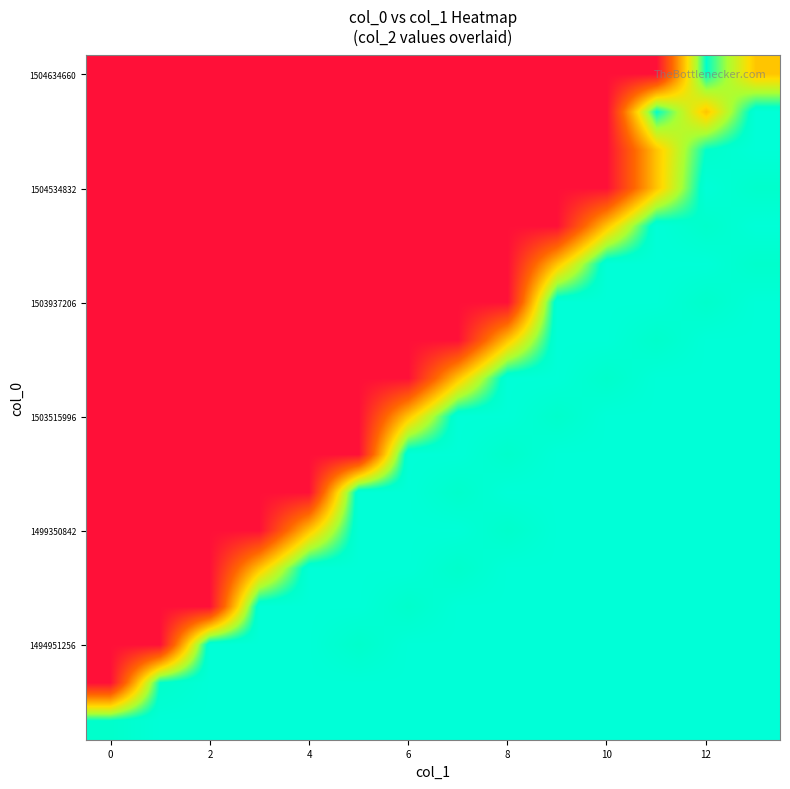

What is the greatest value displayed?

0.9